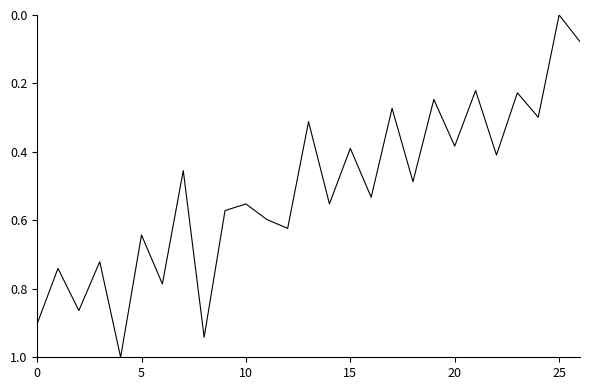

What is the difference between the maximum and minimum values?

1.0